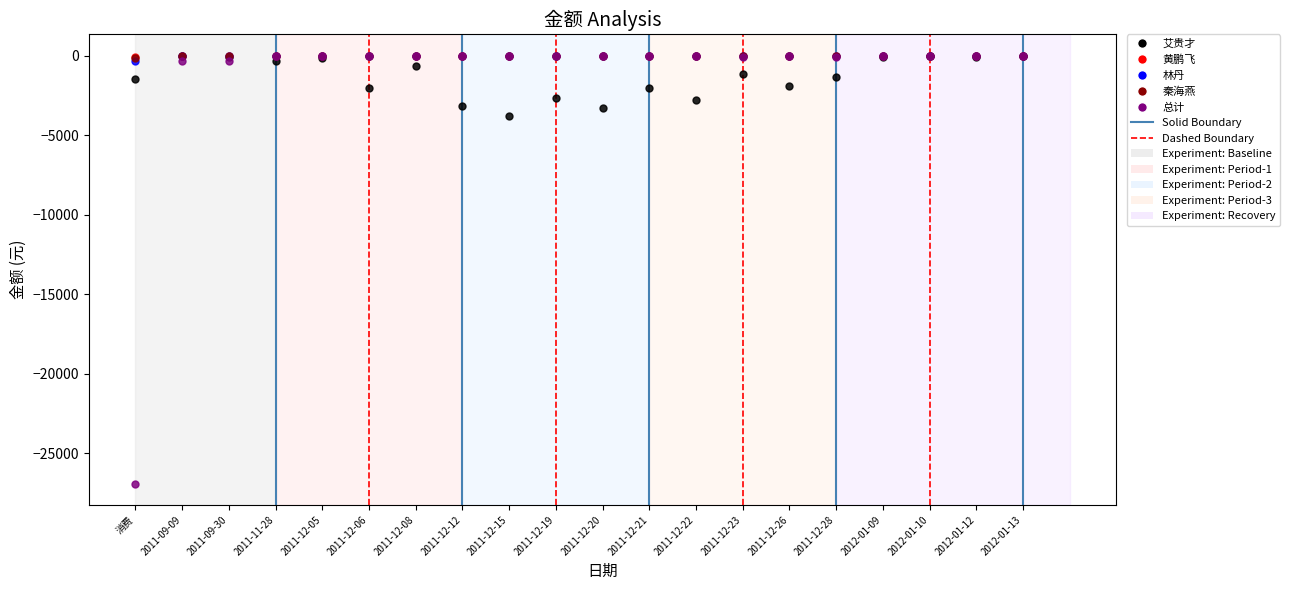

What is the value of the 总计 point at the 1st from the left?

-26915.9